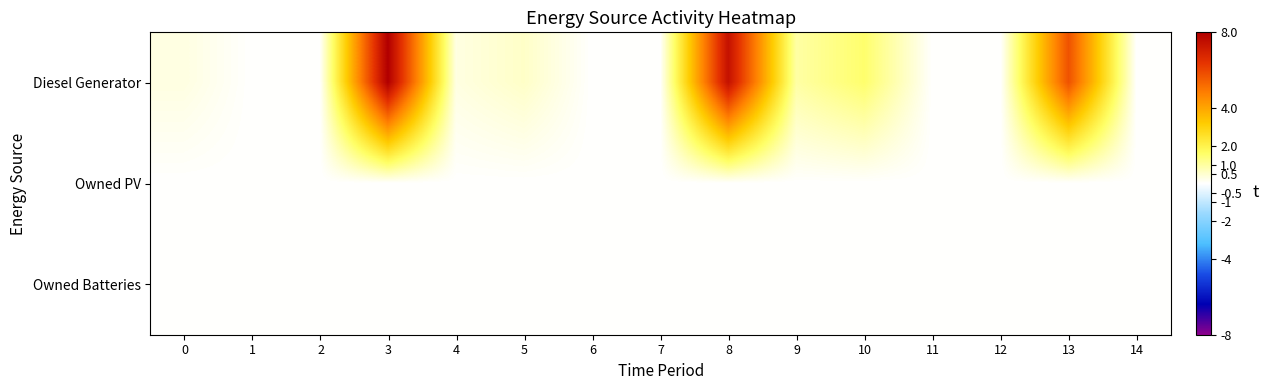

Reading left to right, what are all the values shown in this chart?

Diesel Generator: 0=0.3	1=0.0	2=0.0	3=8.0	4=0.3	5=0.6	6=0.0	7=0.0	8=7.4	9=0.9	10=1.5	11=0.0	12=0.0	13=5.7	14=0.0
Owned PV: 0=0.0	1=0.0	2=0.0	3=0.0	4=0.0	5=0.0	6=0.0	7=0.0	8=0.0	9=0.0	10=0.0	11=0.0	12=0.0	13=0.0	14=0.0
Owned Batteries: 0=0.0	1=0.0	2=0.0	3=0.0	4=0.0	5=0.0	6=0.0	7=0.0	8=0.0	9=0.0	10=0.0	11=0.0	12=0.0	13=0.0	14=0.0